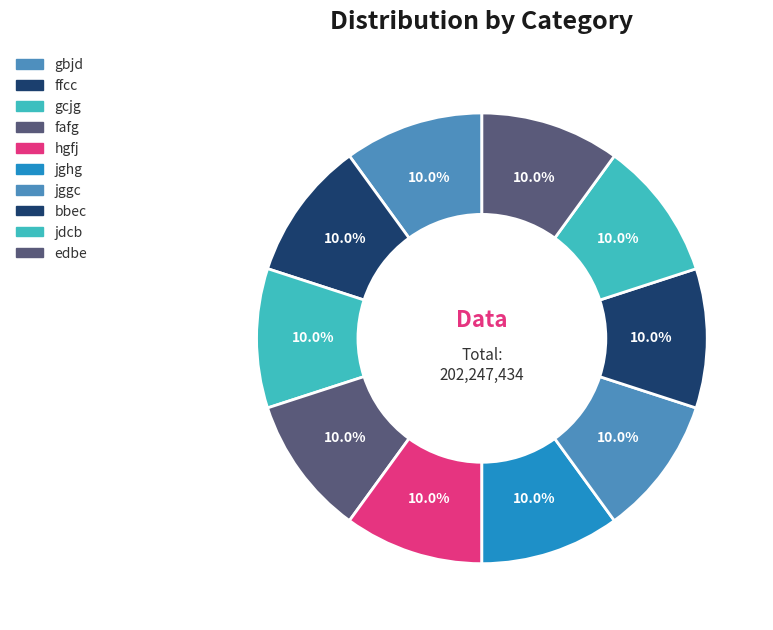

How many segments does this pie chart have?

10